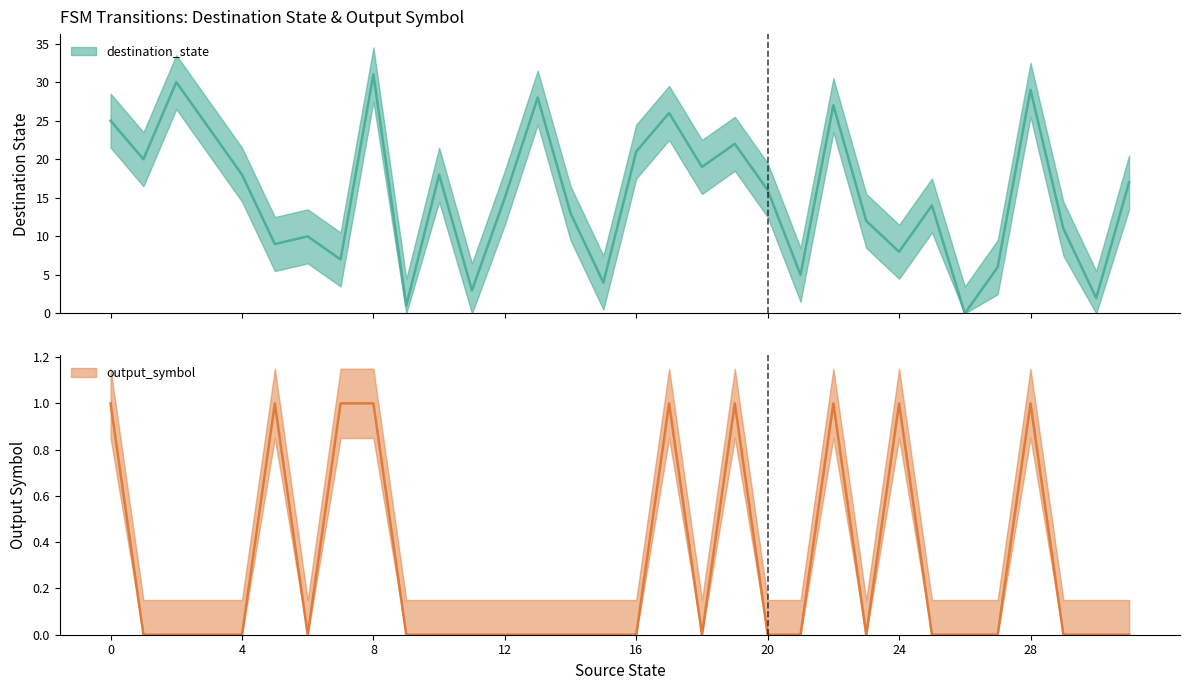

Where is the first local minimum for destination_state?

1